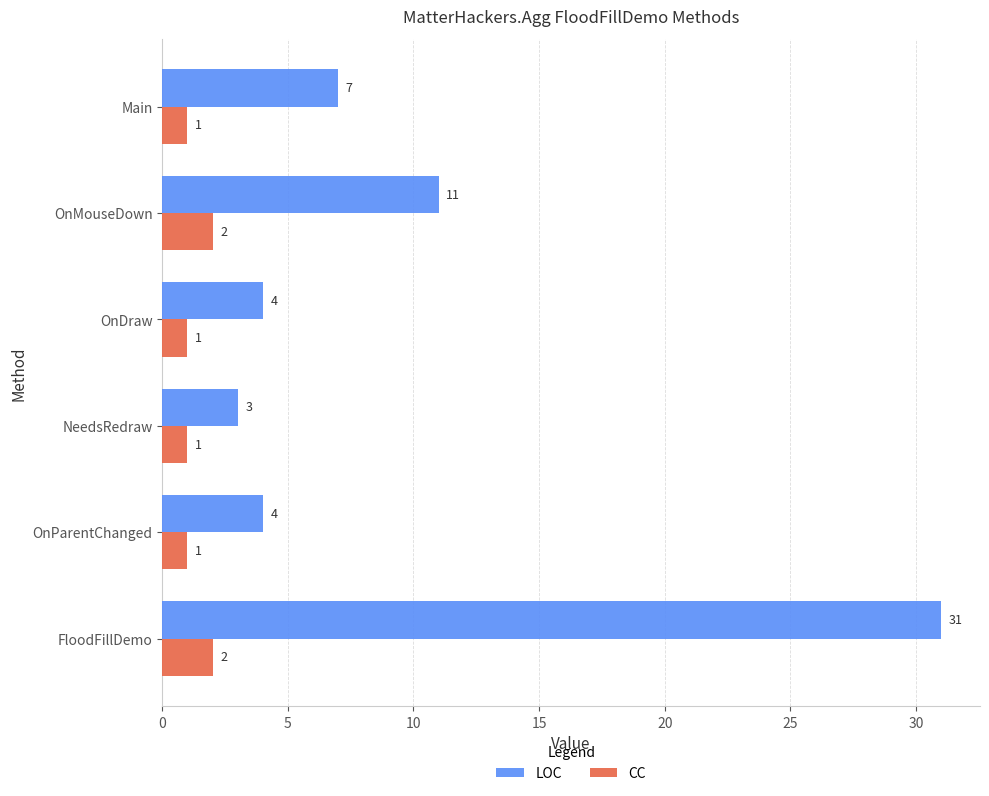

At how many categories does at least one series exceed 26?

1